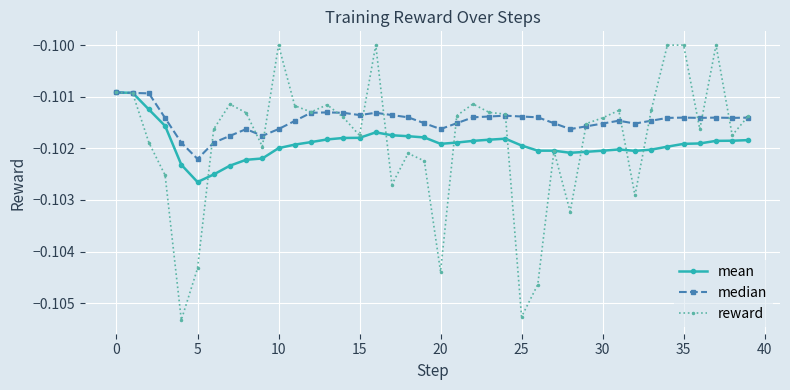

True or false: median has more than 1 interior local peaks.

True